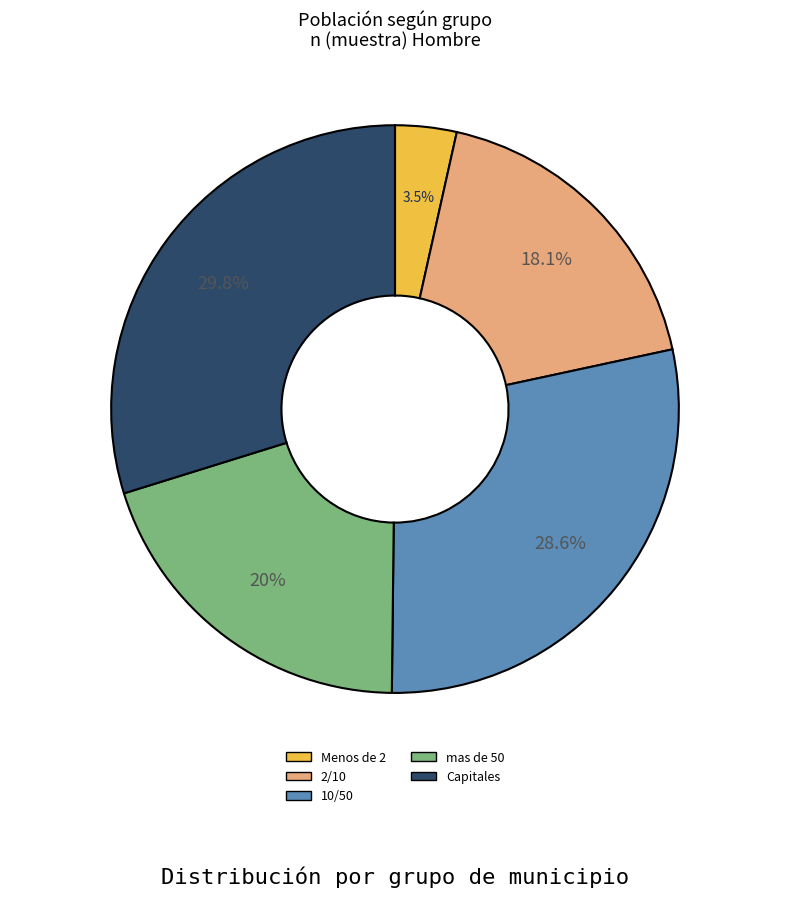

To the nearest percent, what is the difference between the largest and smallest slice percentages?

26%